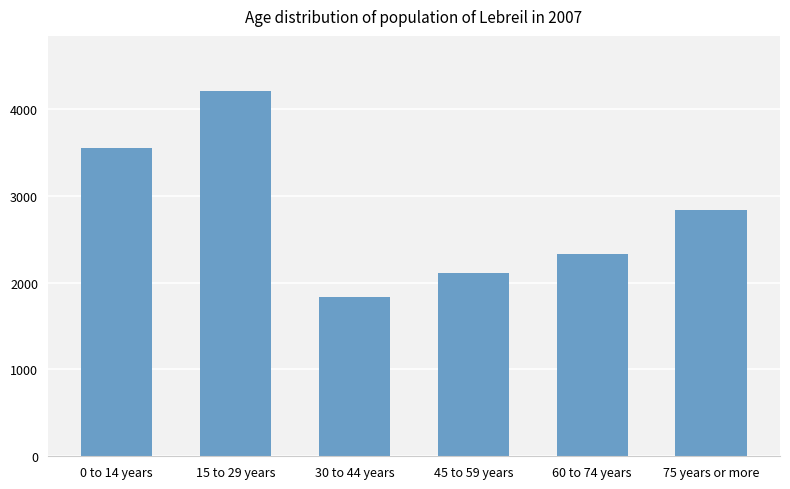

Reading left to right, transcribe all the data shown in this chart.

0 to 14 years=3554	15 to 29 years=4210	30 to 44 years=1838	45 to 59 years=2112	60 to 74 years=2325	75 years or more=2835